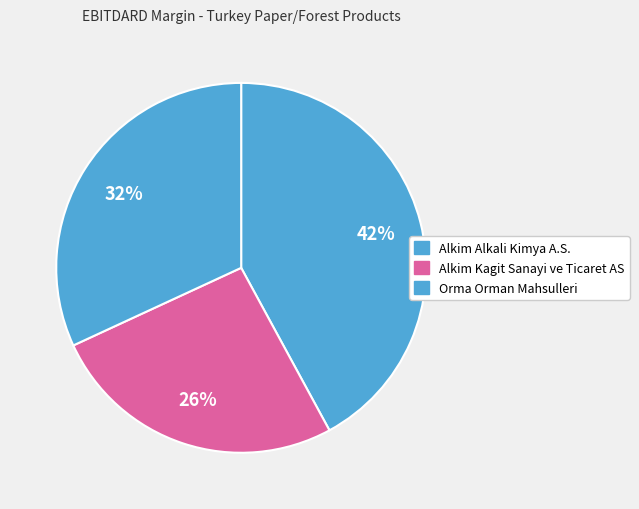

How many segments does this pie chart have?

3